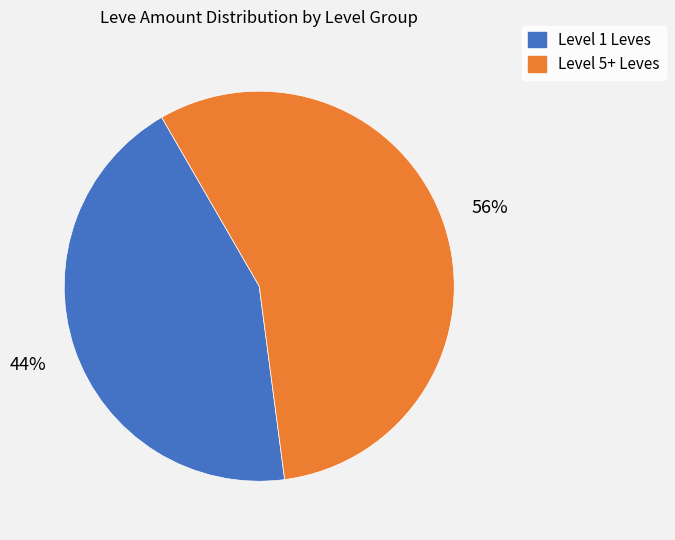

Is there any slice that represents more than half of the pie?

Yes